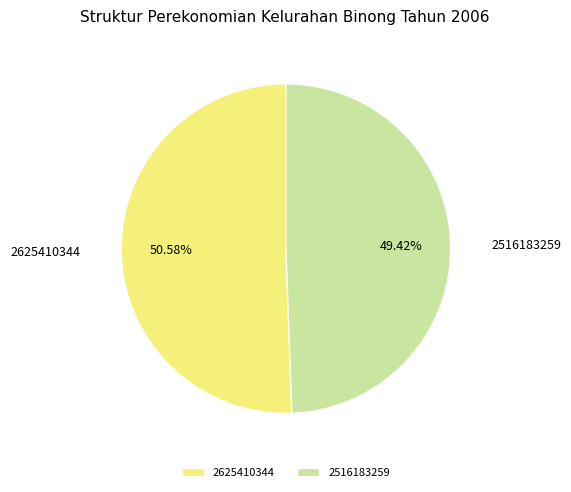

Combined, what portion of the pie is 2625410344 and 2516183259?

100.0%